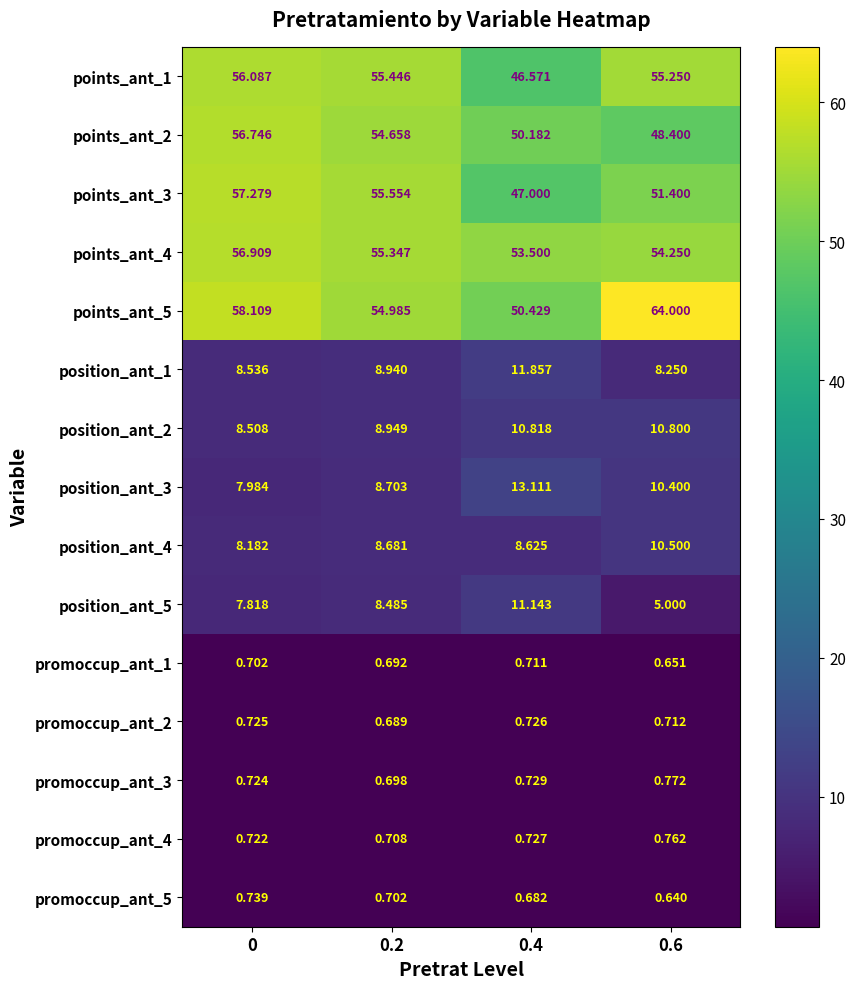

Is the value of position_ant_2 at 0.6 greater than the value of position_ant_5 at 0?

Yes